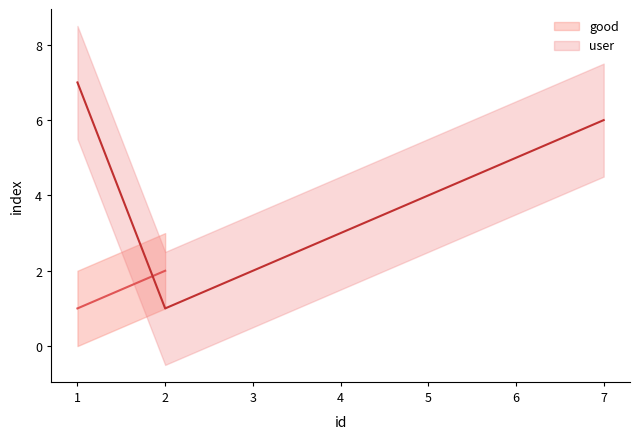

What is the smallest value displayed?

1